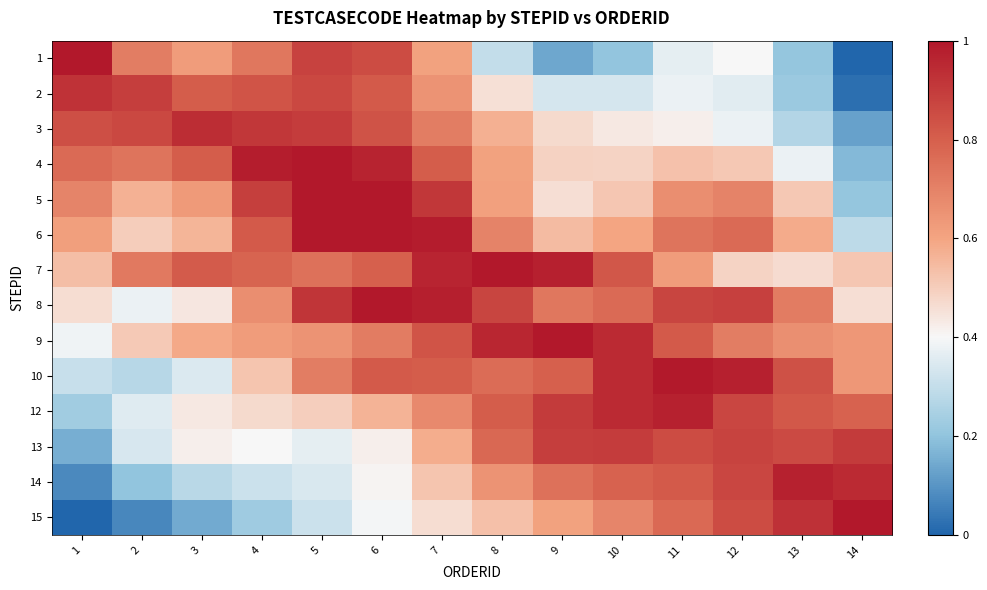

Reading left to right, what are all the values shown in this chart?

row_0: 1=1.0	2=0.7	3=0.6	4=0.7	5=0.9	6=0.9	7=0.6	8=0.3	9=0.1	10=0.2	11=0.4	12=0.4	13=0.2	14=0.0
row_1: 1=0.9	2=0.9	3=0.8	4=0.8	5=0.9	6=0.8	7=0.7	8=0.5	9=0.3	10=0.3	11=0.4	12=0.4	13=0.2	14=0.0
row_2: 1=0.8	2=0.9	3=0.9	4=0.9	5=0.9	6=0.8	7=0.7	8=0.6	9=0.5	10=0.4	11=0.4	12=0.4	13=0.3	14=0.1
row_3: 1=0.8	2=0.7	3=0.8	4=1.0	5=1.0	6=1.0	7=0.8	8=0.6	9=0.5	10=0.5	11=0.5	12=0.5	13=0.4	14=0.2
row_4: 1=0.7	2=0.6	3=0.6	4=0.9	5=1.0	6=1.0	7=0.9	8=0.6	9=0.5	10=0.5	11=0.7	12=0.7	13=0.5	14=0.2
row_5: 1=0.6	2=0.5	3=0.6	4=0.8	5=1.0	6=1.0	7=1.0	8=0.7	9=0.5	10=0.6	11=0.7	12=0.8	13=0.6	14=0.3
row_6: 1=0.5	2=0.7	3=0.8	4=0.8	5=0.7	6=0.8	7=1.0	8=1.0	9=1.0	10=0.8	11=0.6	12=0.5	13=0.5	14=0.5
row_7: 1=0.5	2=0.4	3=0.4	4=0.7	5=0.9	6=1.0	7=1.0	8=0.9	9=0.7	10=0.8	11=0.9	12=0.9	13=0.7	14=0.5
row_8: 1=0.4	2=0.5	3=0.6	4=0.6	5=0.7	6=0.7	7=0.8	8=1.0	9=1.0	10=0.9	11=0.8	12=0.7	13=0.7	14=0.6
row_9: 1=0.3	2=0.3	3=0.3	4=0.5	5=0.7	6=0.8	7=0.8	8=0.8	9=0.8	10=0.9	11=1.0	12=1.0	13=0.8	14=0.6
row_10: 1=0.2	2=0.4	3=0.4	4=0.5	5=0.5	6=0.6	7=0.7	8=0.8	9=0.9	10=0.9	11=1.0	12=0.9	13=0.8	14=0.8
row_11: 1=0.2	2=0.3	3=0.4	4=0.4	5=0.4	6=0.4	7=0.6	8=0.8	9=0.9	10=0.9	11=0.9	12=0.9	13=0.9	14=0.9
row_12: 1=0.1	2=0.2	3=0.3	4=0.3	5=0.3	6=0.4	7=0.5	8=0.7	9=0.7	10=0.8	11=0.8	12=0.9	13=1.0	14=0.9
row_13: 1=0.0	2=0.1	3=0.1	4=0.2	5=0.3	6=0.4	7=0.5	8=0.5	9=0.6	10=0.7	11=0.8	12=0.9	13=0.9	14=1.0